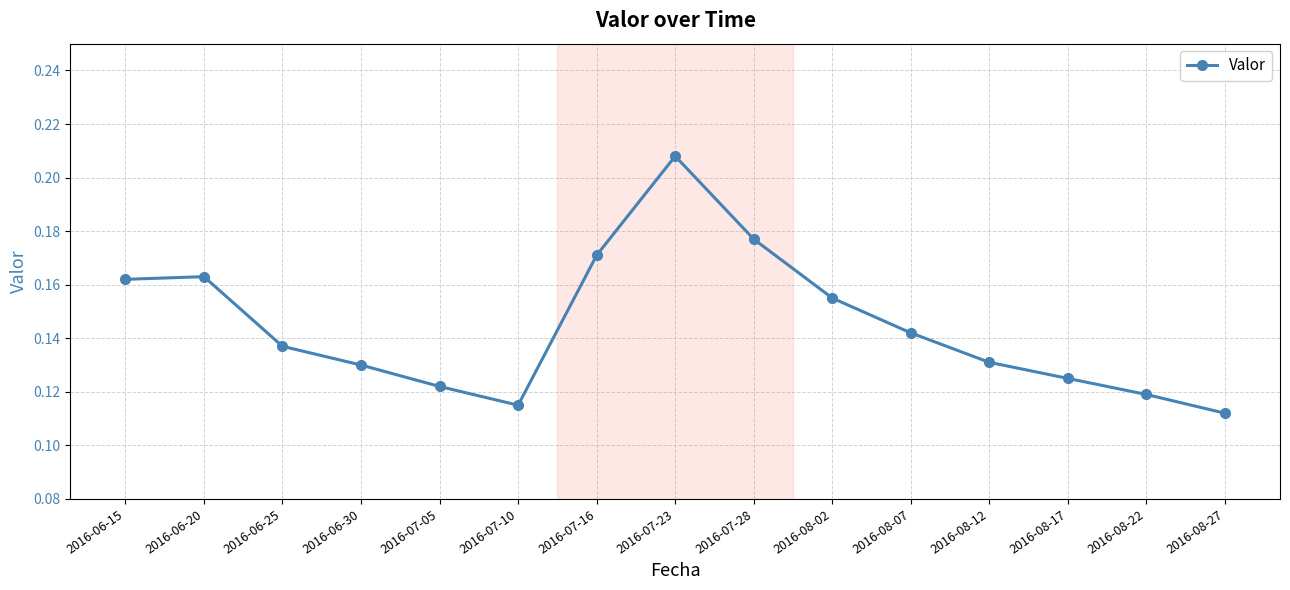

Which label corresponds to the smallest value in the chart?

2016-08-27